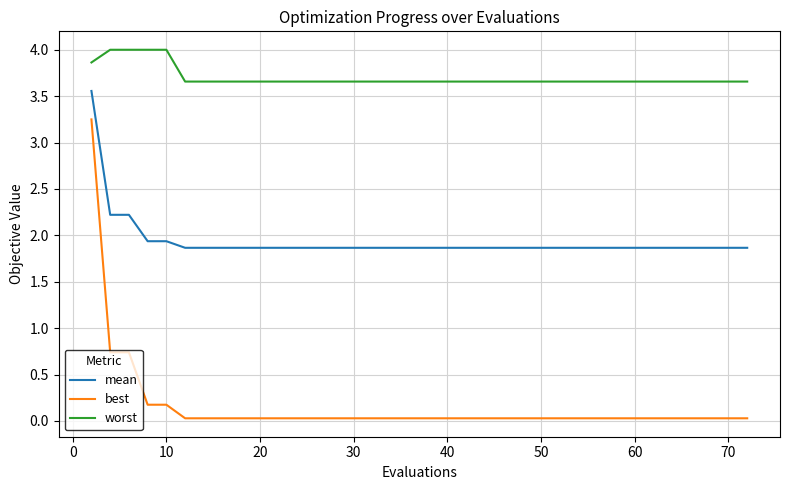

What is the greatest value displayed?

4.0